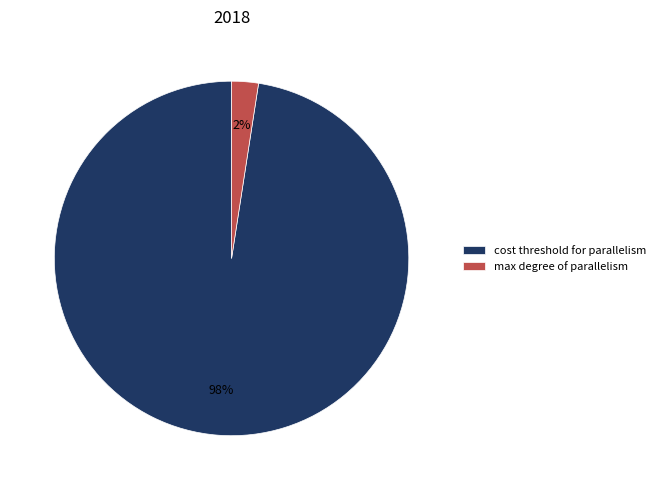

Do cost threshold for parallelism and max degree of parallelism together represent more than half of the pie?

Yes